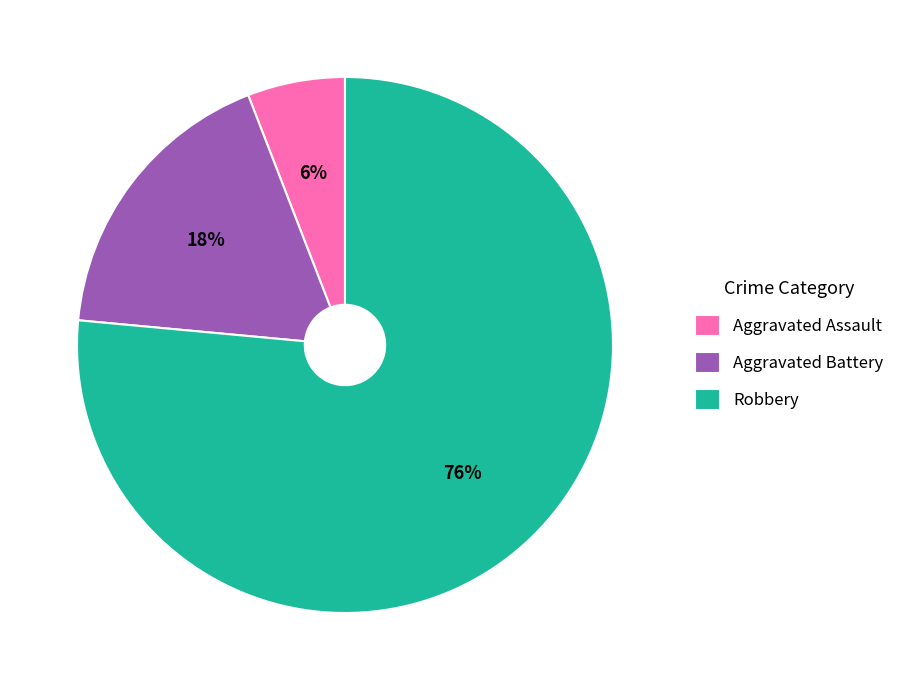

To the nearest percent, what is the combined percentage of Aggravated Battery and Robbery?

94%